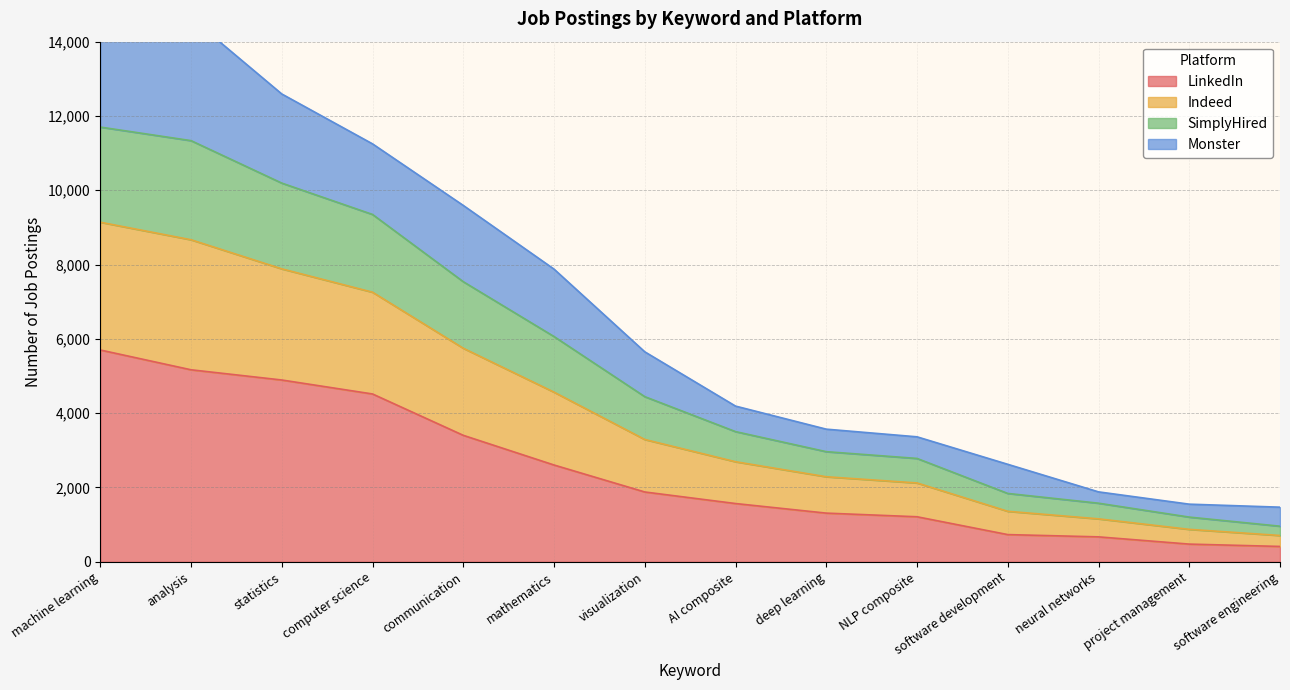

At which label does LinkedIn reach its peak?

machine learning